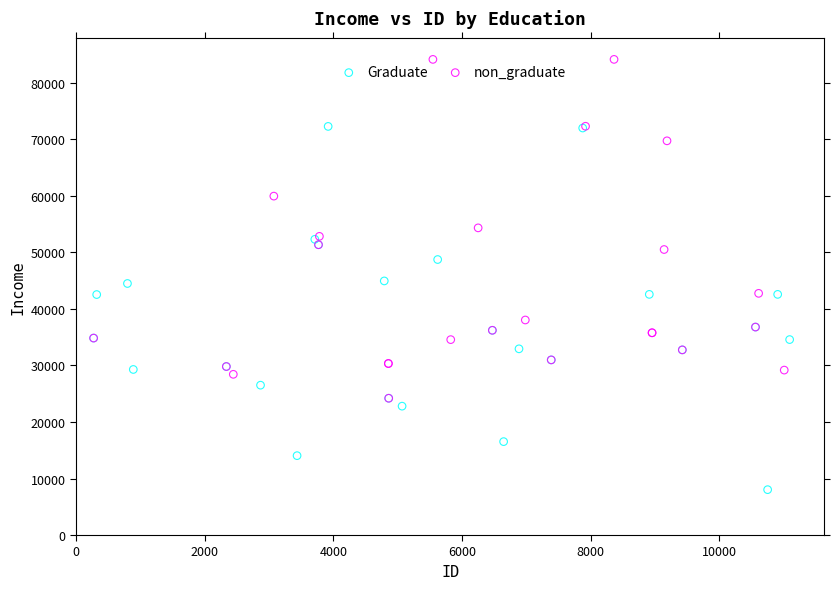

Which series reaches the maximum Y coordinate?

non_graduate